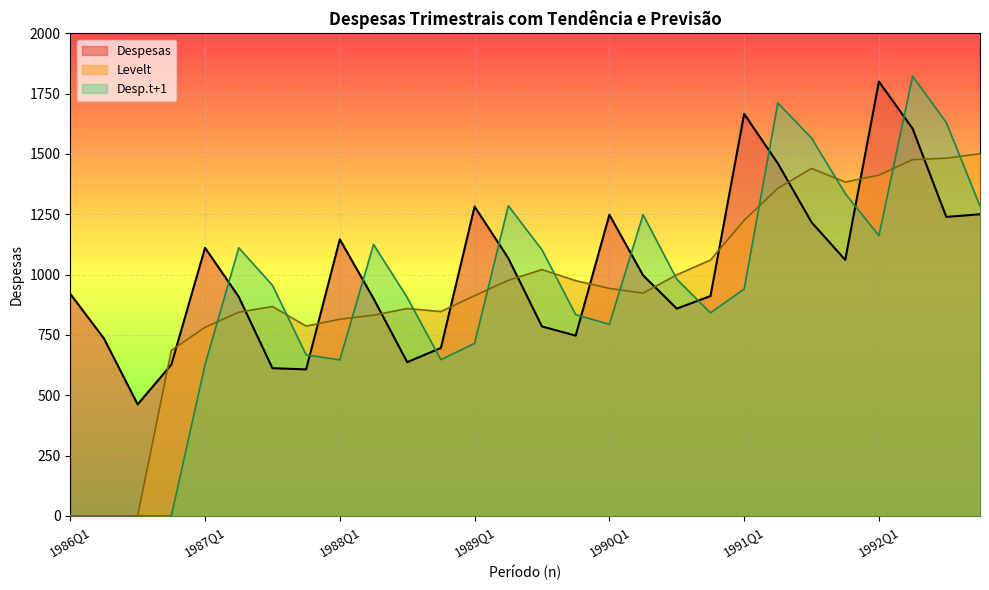

After their last crossing, which series has the higher values: Desp.t+1 or Levelt?

Levelt